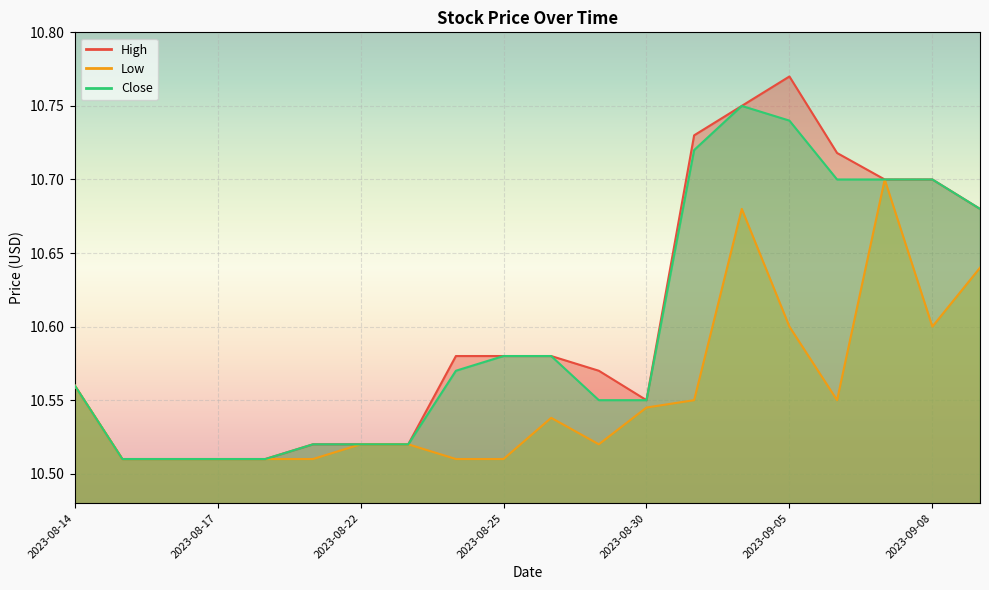

How many interior local peaks does the Close series have?

1